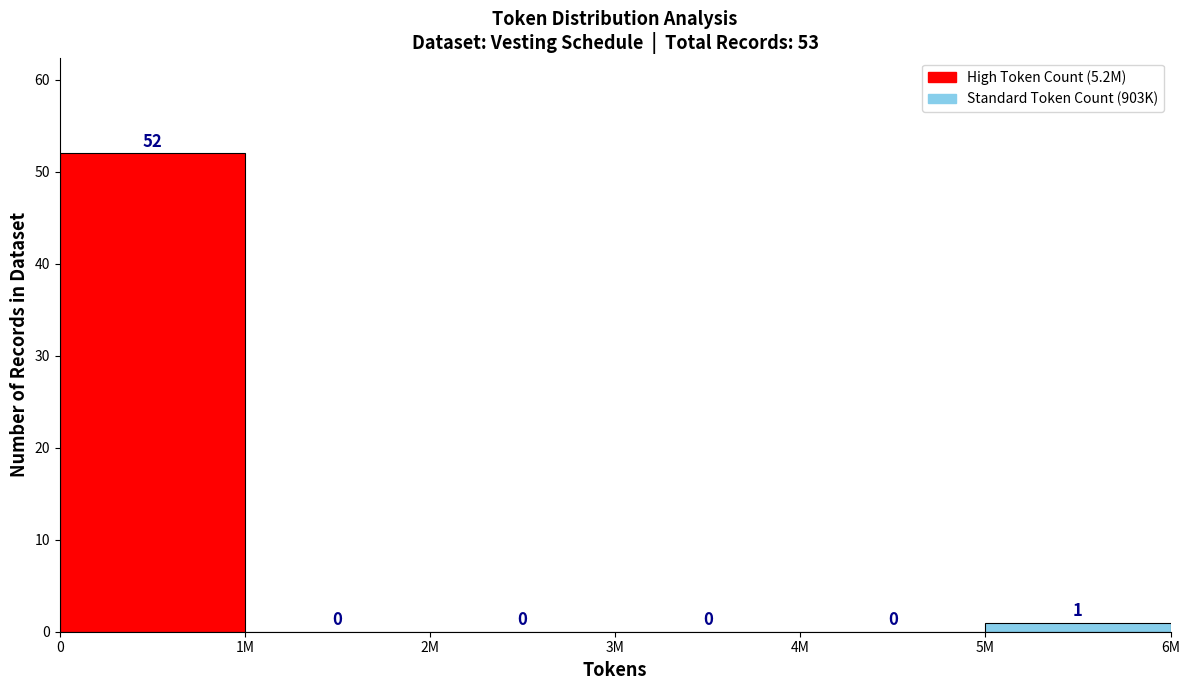

Reading left to right, extract all data points from this chart.

0=52	1M=0	2M=0	3M=0	4M=0	5M=1